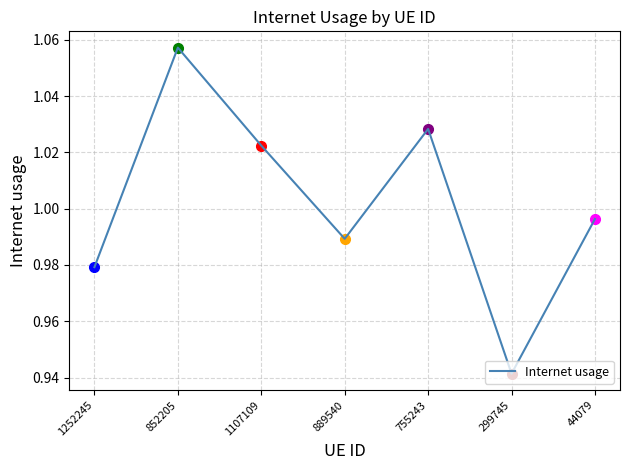

List the labels in order of value, smallest first.

299745, 1252245, 889540, 44079, 1107109, 755243, 852205